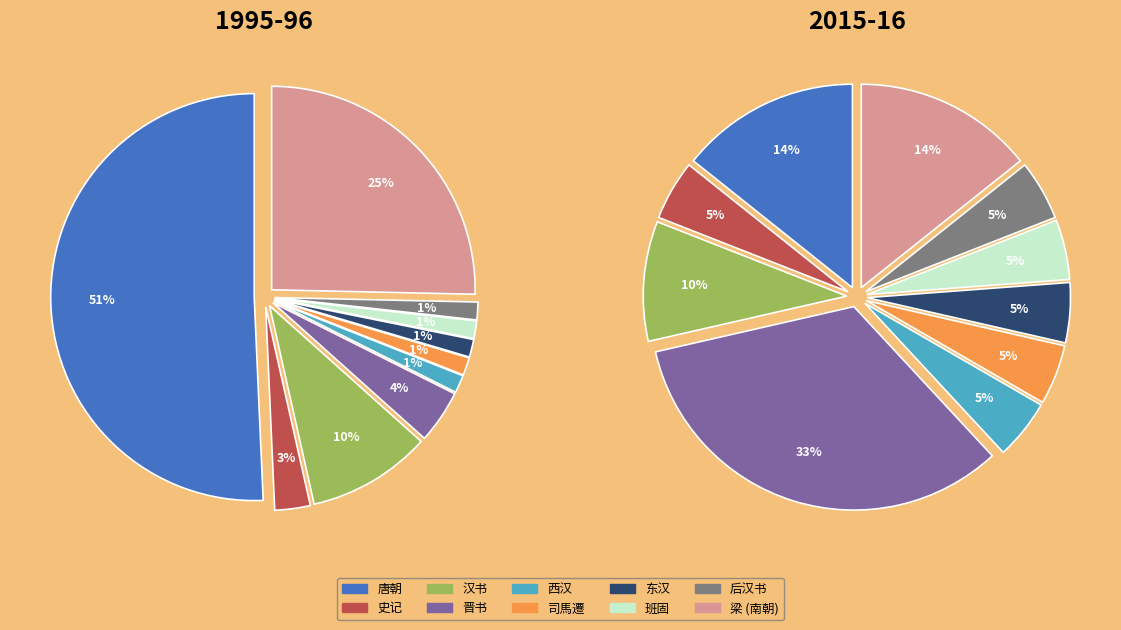

How many slices are in this pie chart?

10